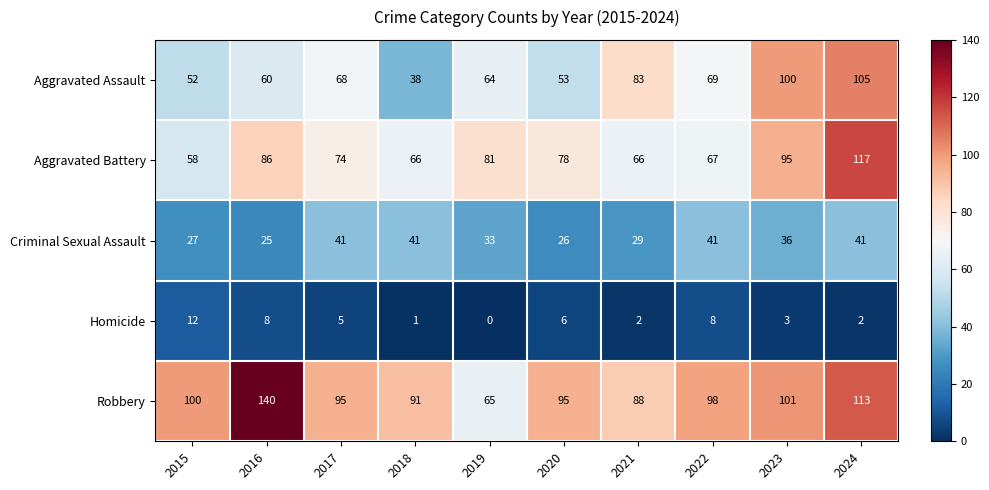

What is the average value of the Robbery series?

99